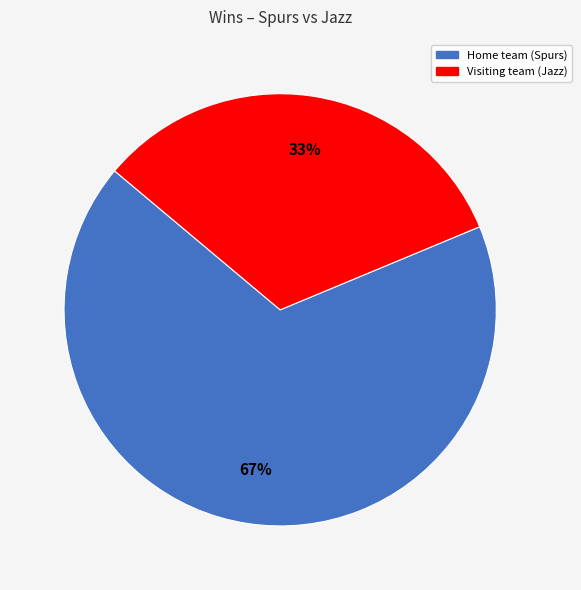

Between Home team (Spurs) and Visiting team (Jazz), which is larger?

Home team (Spurs)